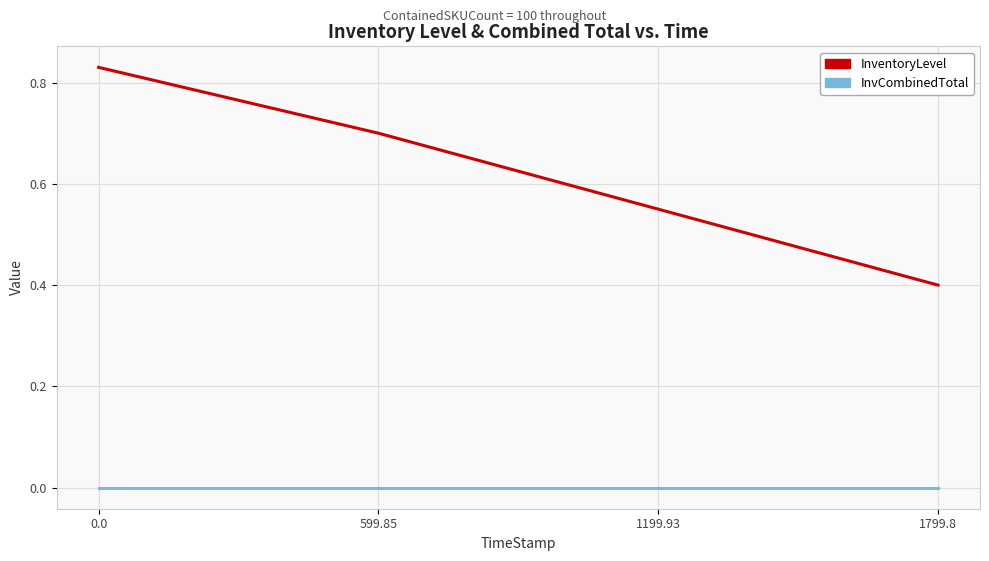

How many series are shown in this chart?

2